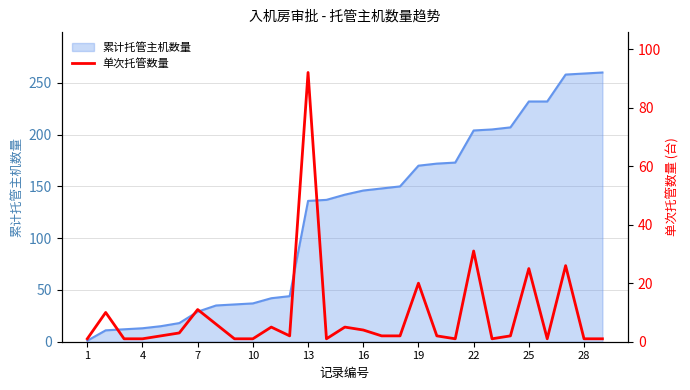

Is it true that the value at 22 is 9?

False